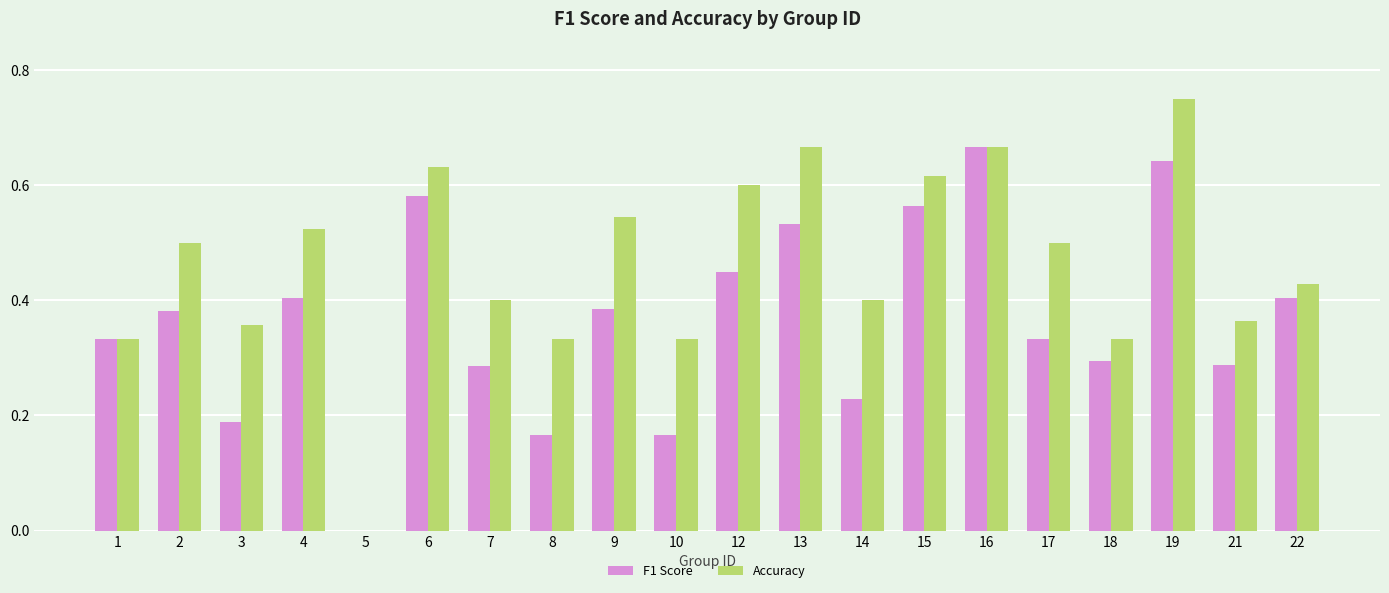

At which category is the sum across all series the highest?

19